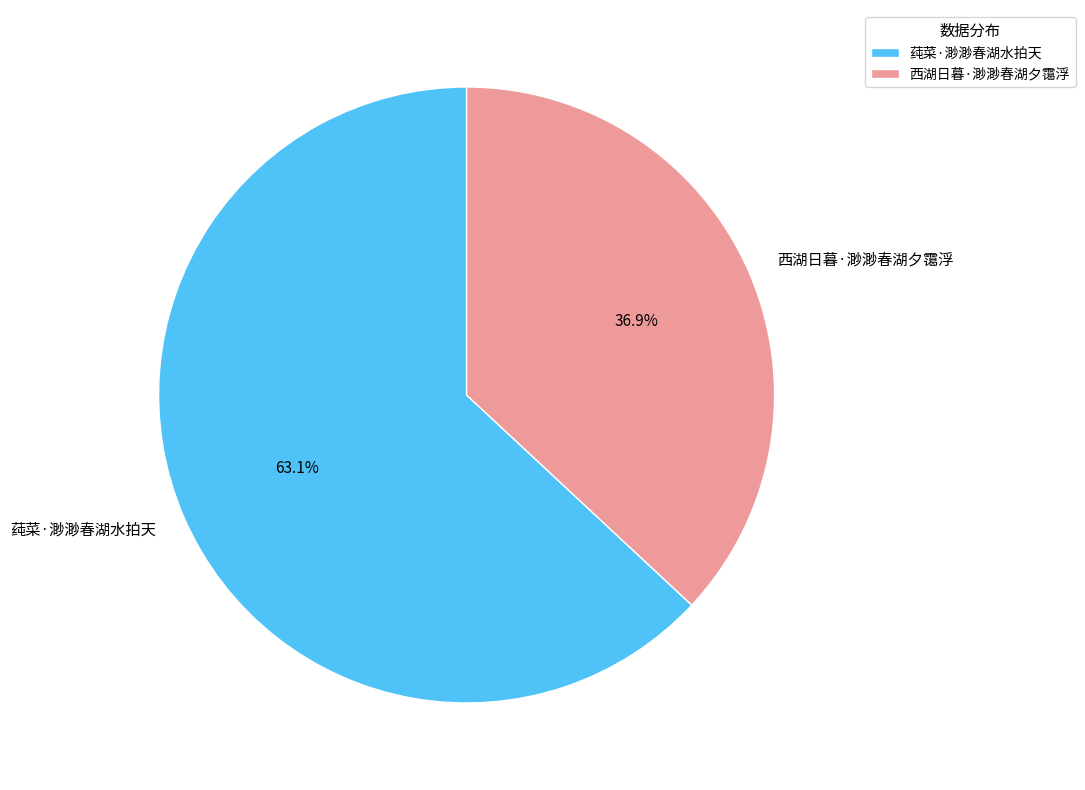

What percentage is the 莼菜·渺渺春湖水拍天 slice, to the nearest percent?

63%